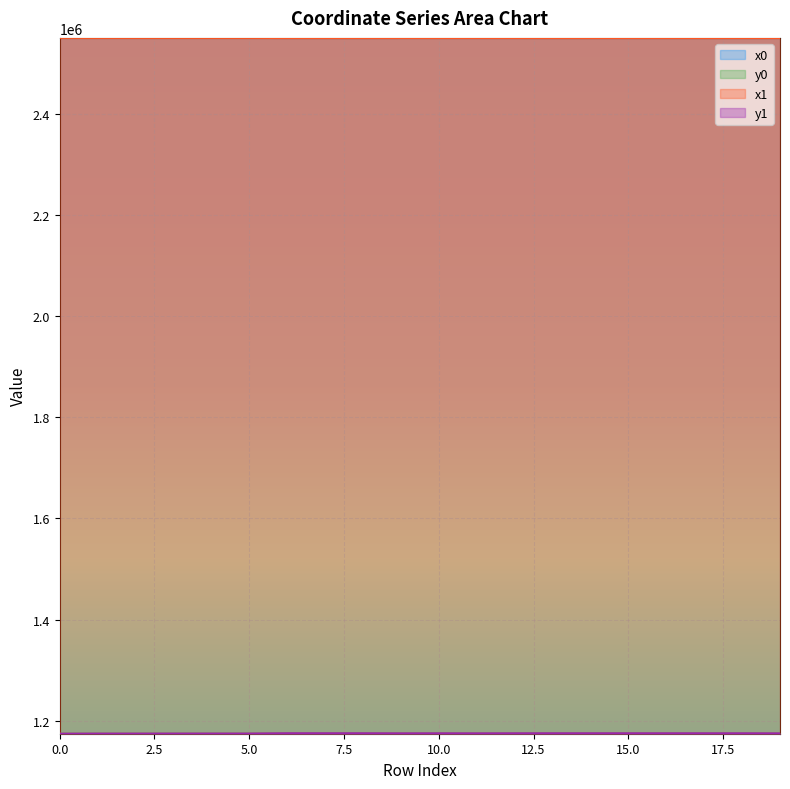

List the series in order of their peak value, highest first.

x1, x0, y1, y0